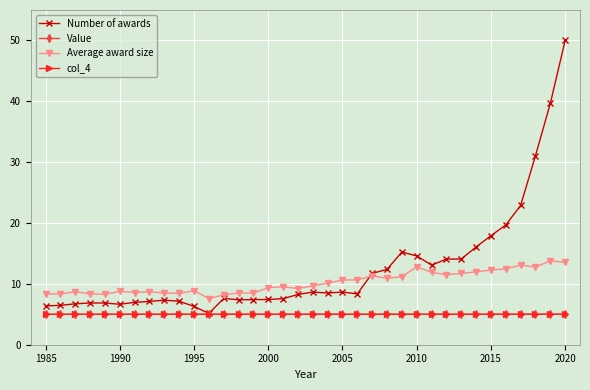

What is the value of the Number of awards point at the 6th from the left?

6.7